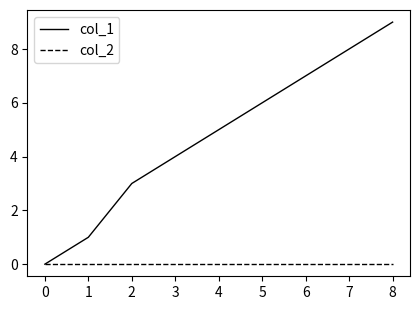

Count the number of data series in this chart.

2